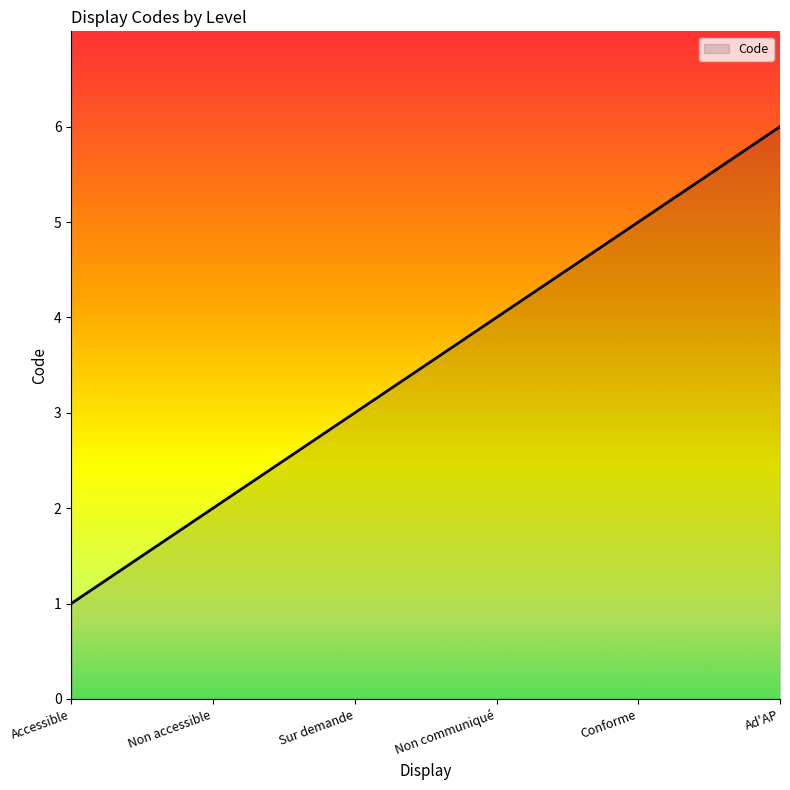

Count the number of categories in the chart.

6